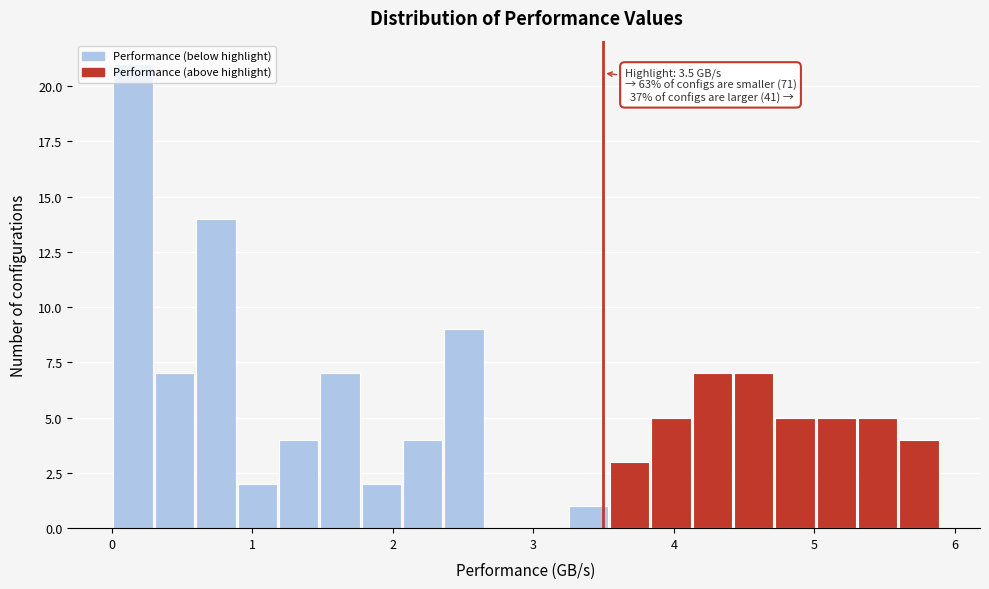

Read against the x-axis, roughly where is the centre of the tallest bar?

0.2